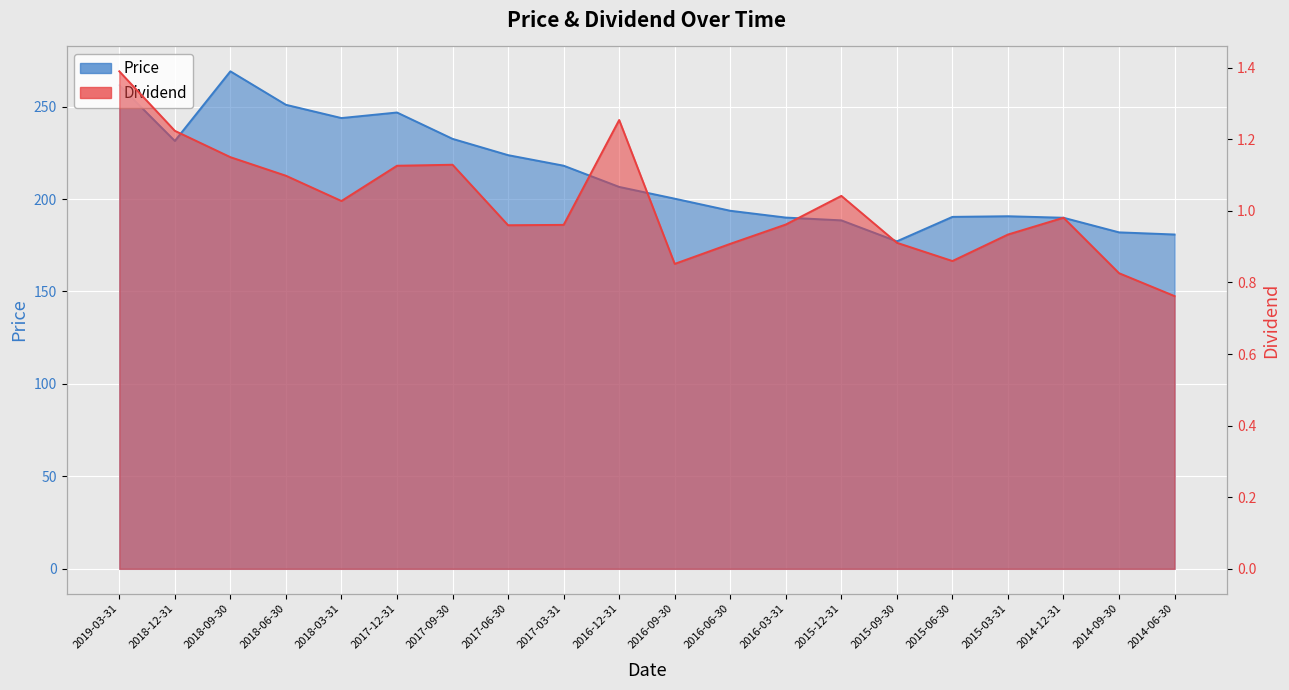

What is the value of the Price point at the 12th from the left?

193.7